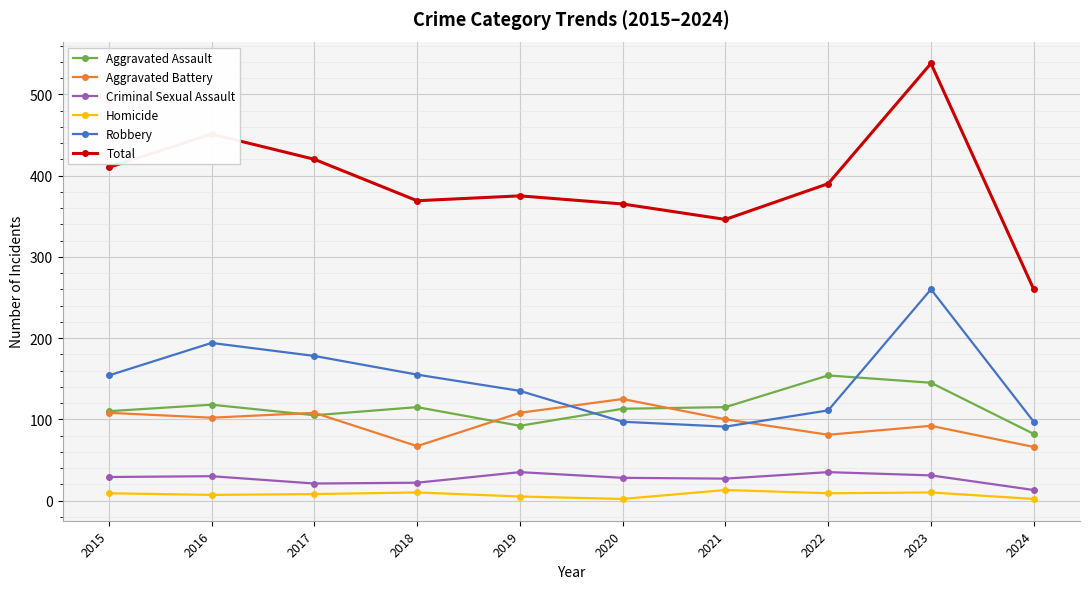

True or false: Total and Homicide cross at least once.

False